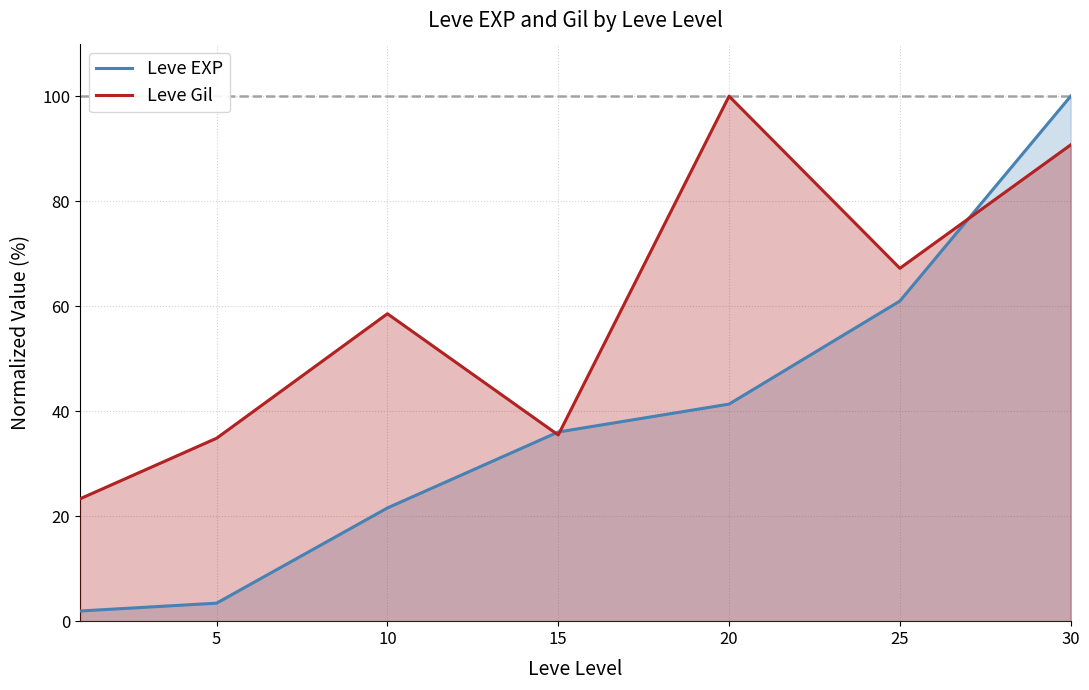

How many times do Leve EXP and Leve Gil cross each other?

3